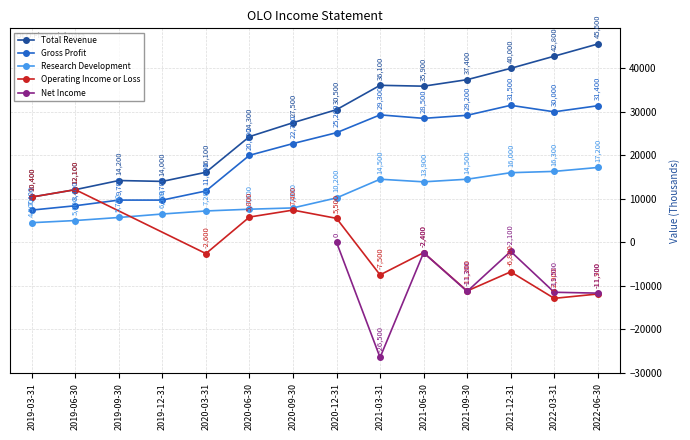

How many points are higher than both their immediate neighbors (excluding endpoints)?

2